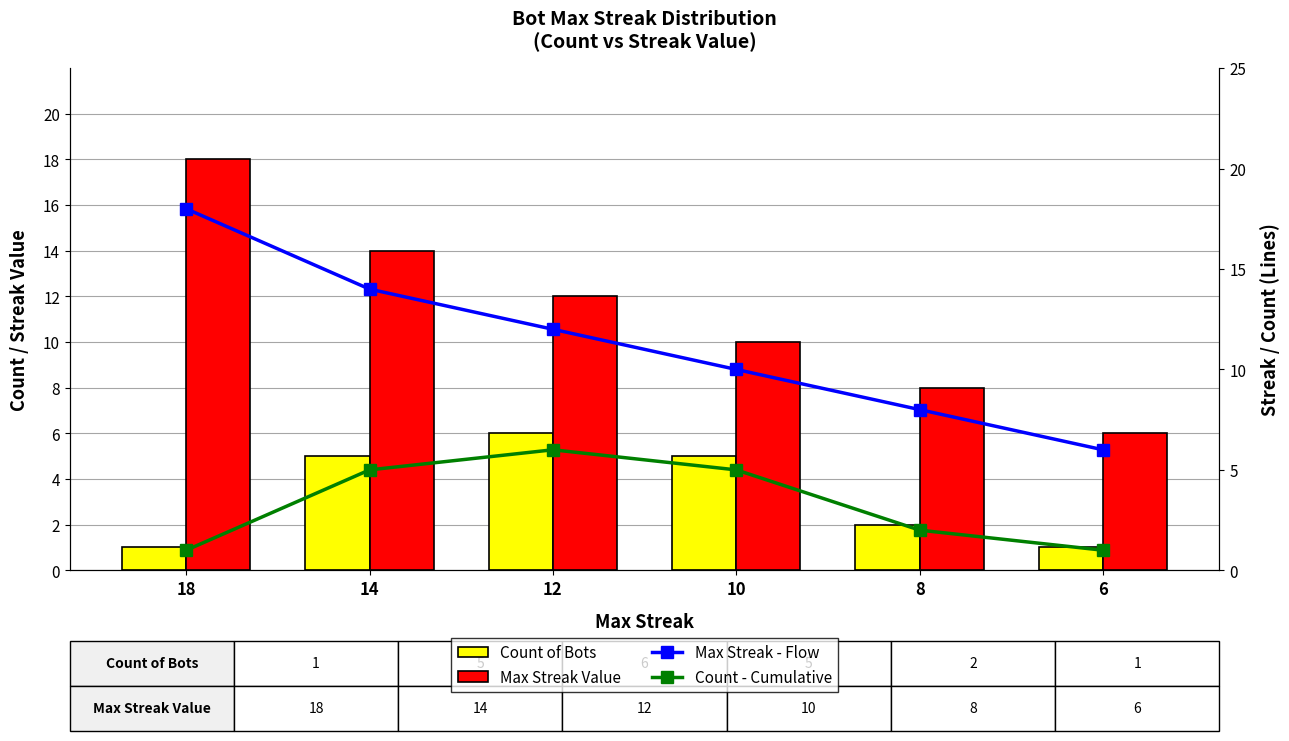

Reading left to right, transcribe all the data shown in this chart.

Count of Bots: 18=1	14=5	12=6	10=5	8=2	6=1
Max Streak Value: 18=18	14=14	12=12	10=10	8=8	6=6
Max Streak - Flow: 18=18	14=14	12=12	10=10	8=8	6=6
Count - Cumulative: 18=1	14=5	12=6	10=5	8=2	6=1